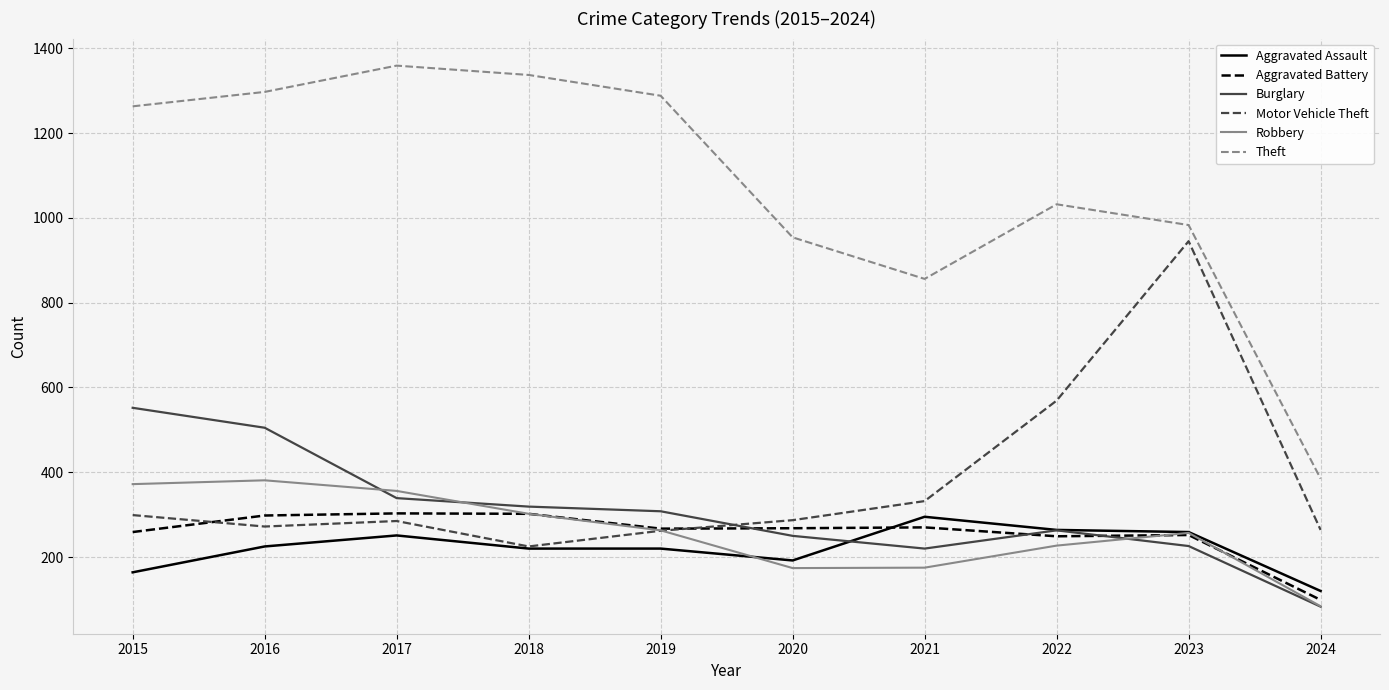

What are all the series names shown in the legend?

Aggravated Assault, Aggravated Battery, Burglary, Motor Vehicle Theft, Robbery, Theft